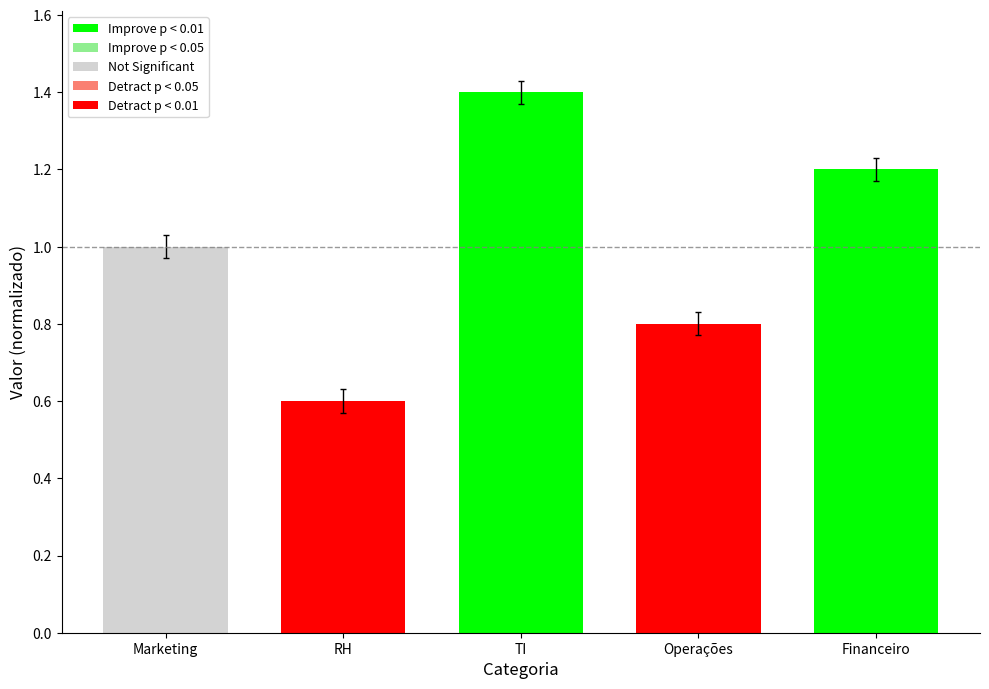

What is the value of the 3rd bar from the left?

1.4